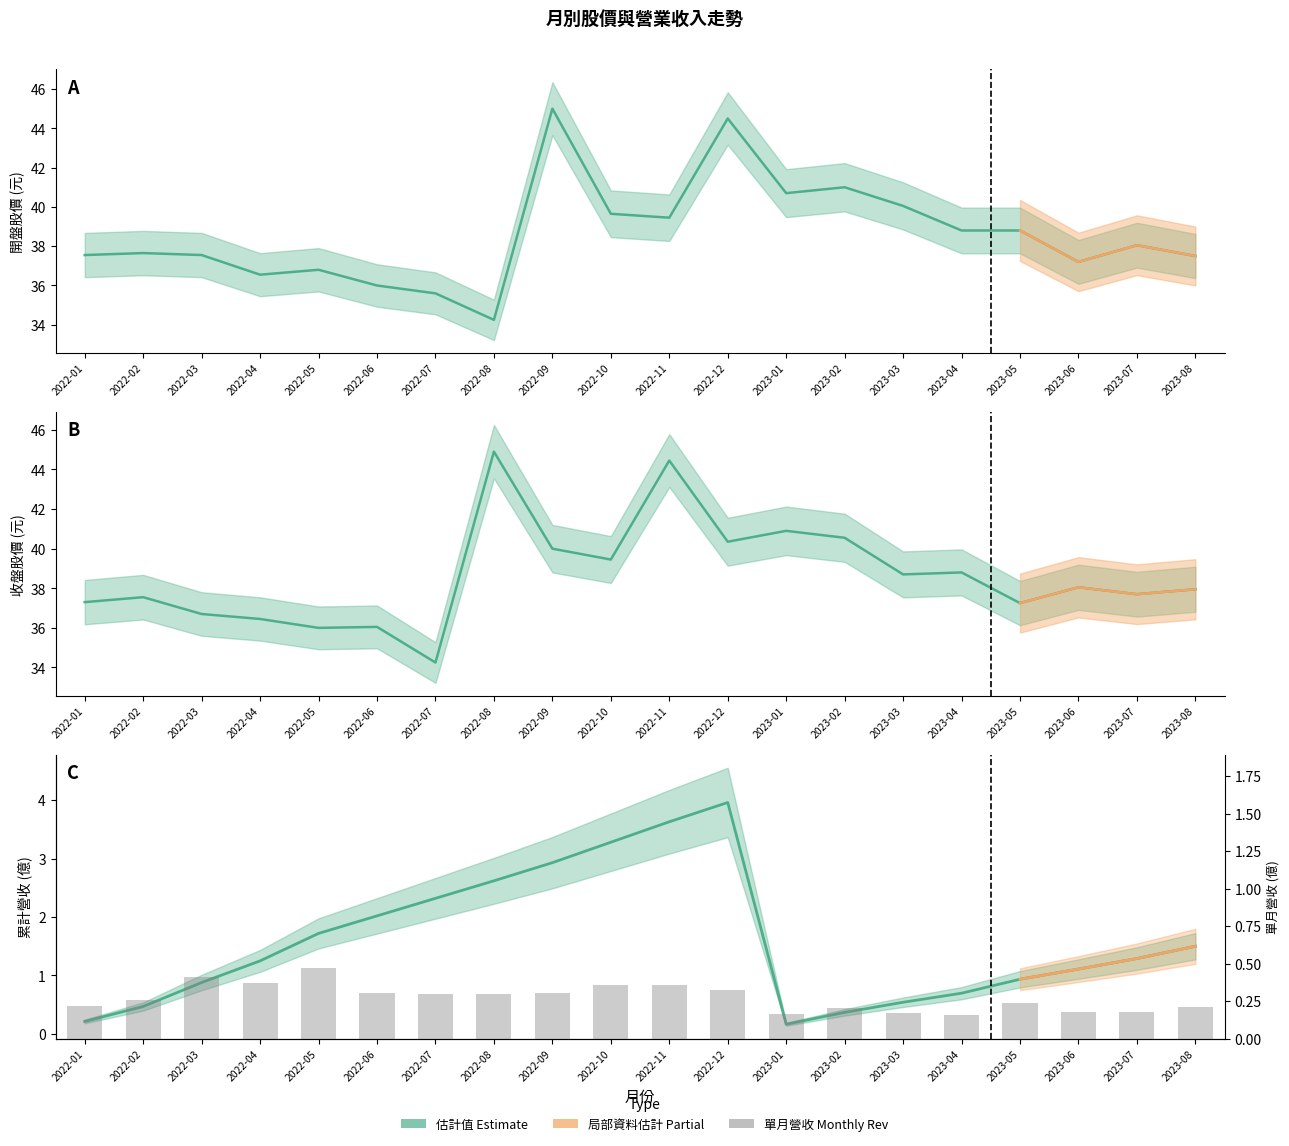

The value of 累計營收 at 2023-08 is 0.3. True or false?

False